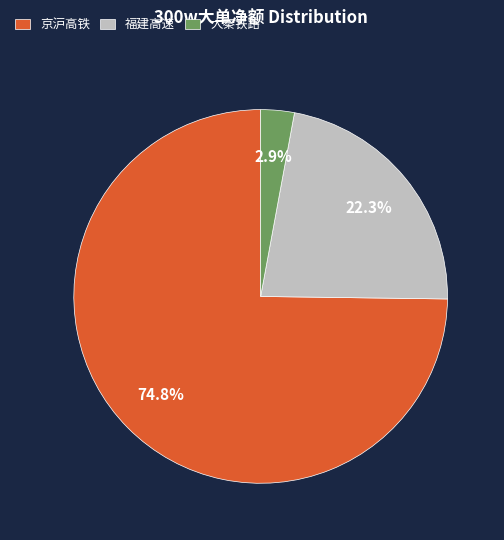

Which slice is the smallest?

大秦铁路